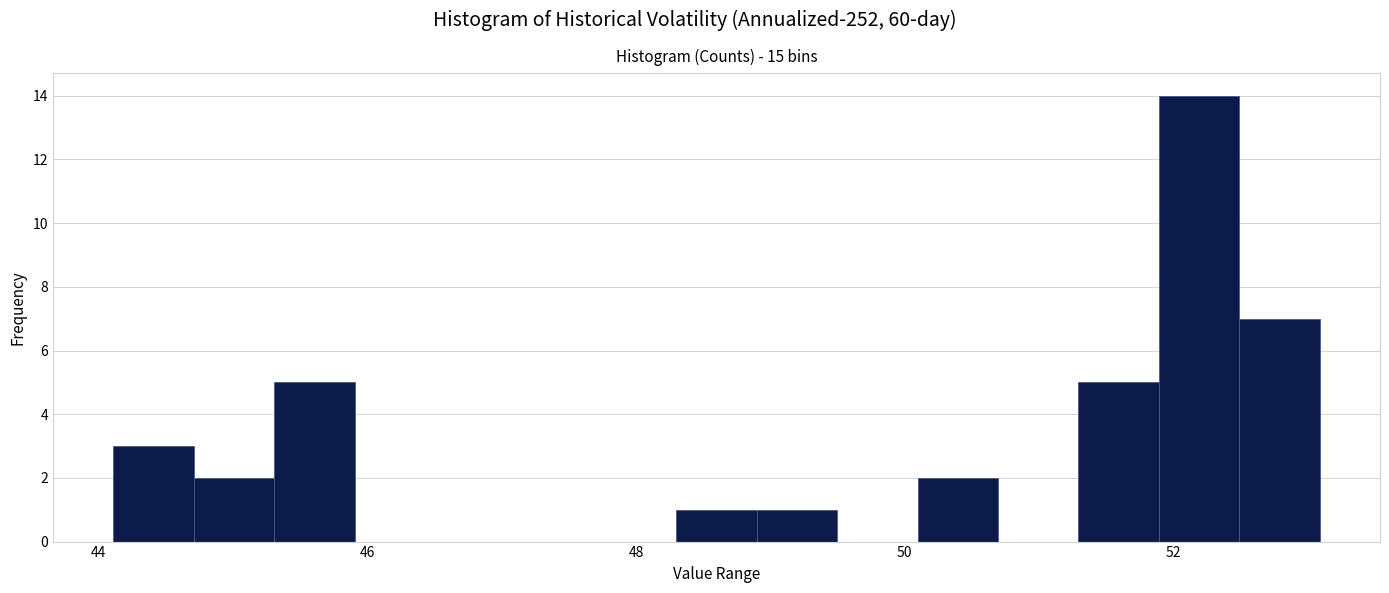

Around what value on the x-axis is the tallest bar? Give the approximate position of its centre, as read against the axis.

52.2